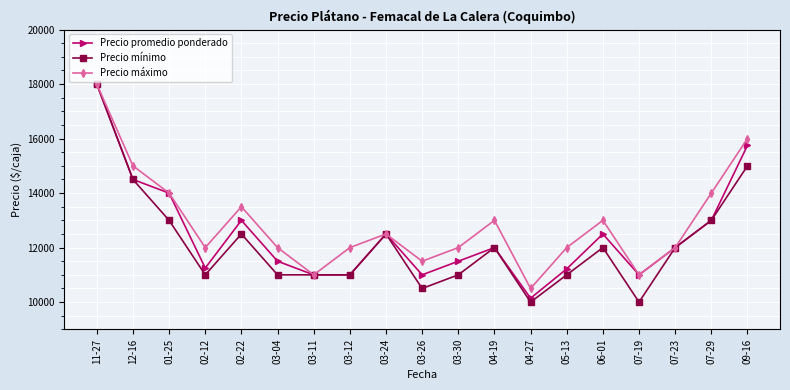

What is the total value across all series at 04-27?

30643